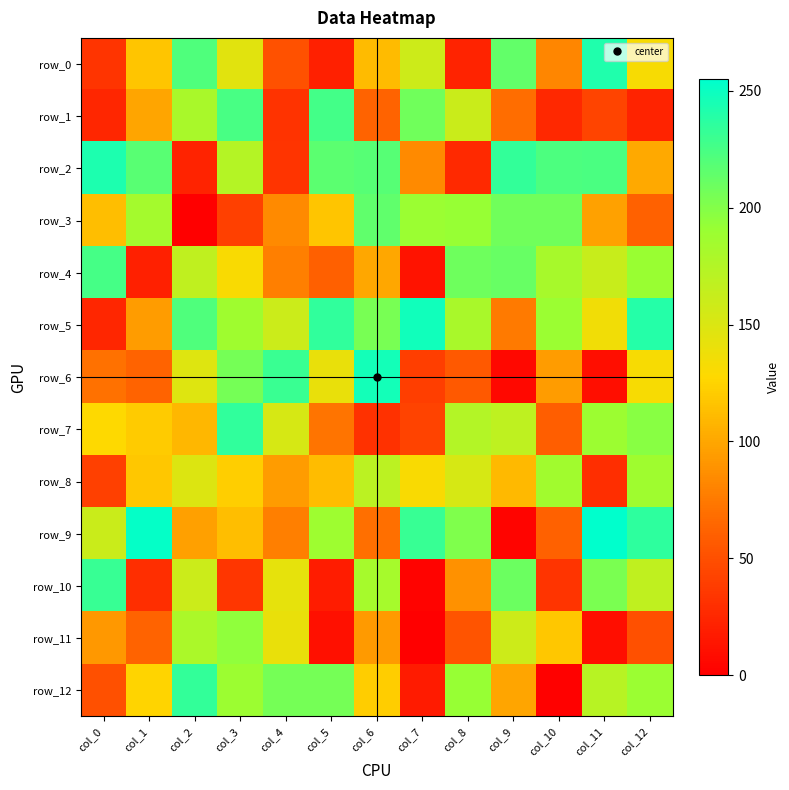

True or false: row_5 has a value of 44 at col_4.

False